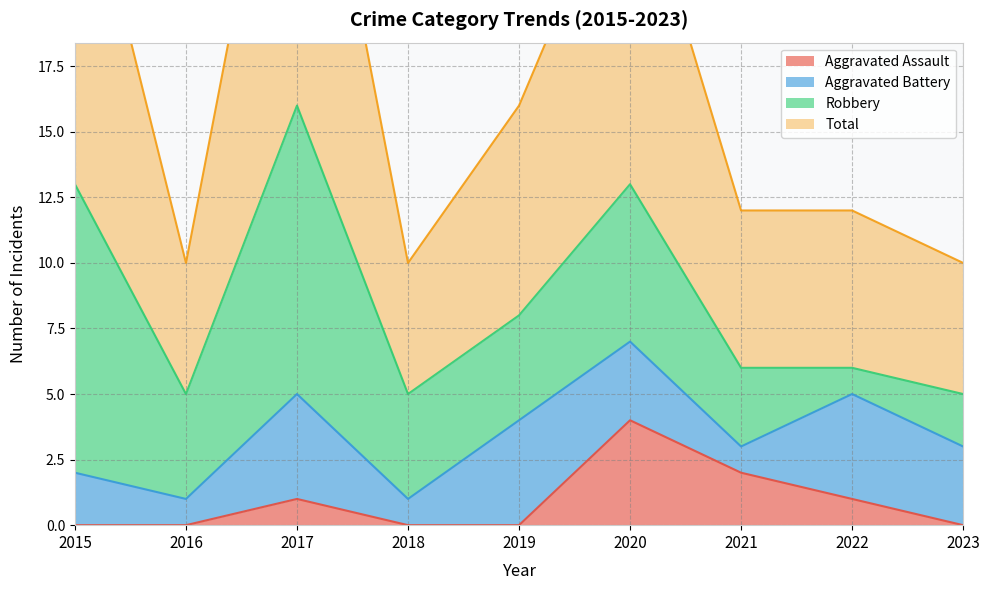

True or false: Aggravated Assault and Total intersect in this chart.

False